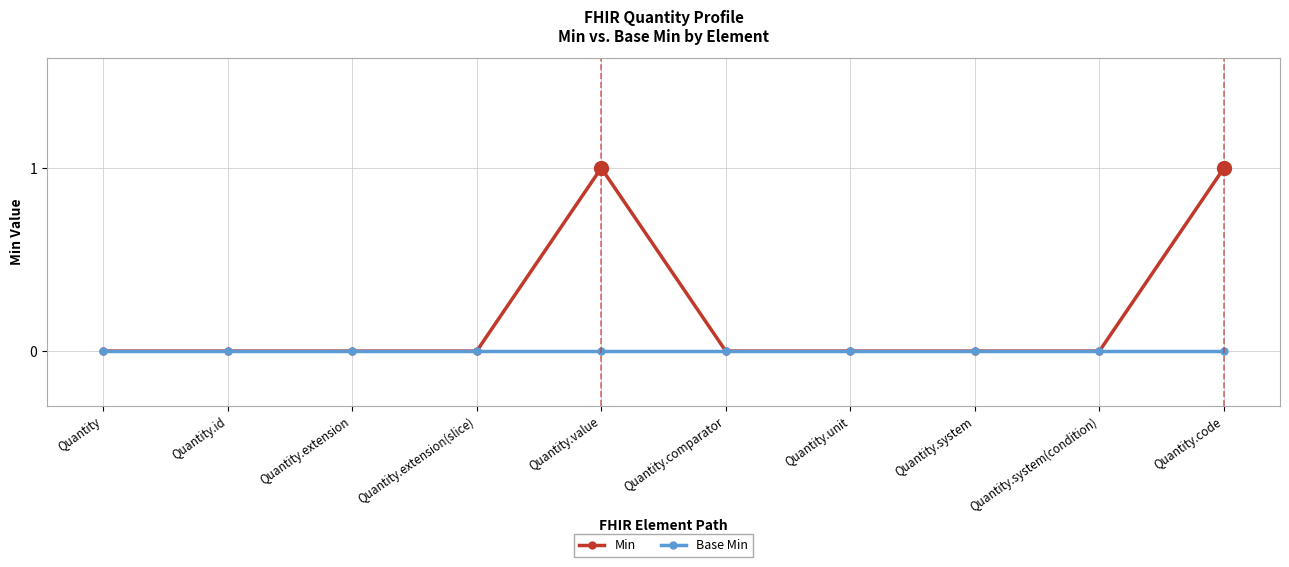

The value of Base Min at Quantity.extension(slice) is 0. True or false?

True